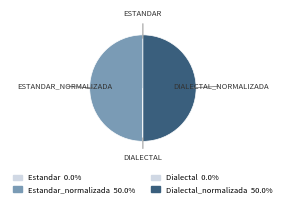

Rank the categories by value from lowest to highest.

Estandar, Dialectal, Estandar_normalizada, Dialectal_normalizada